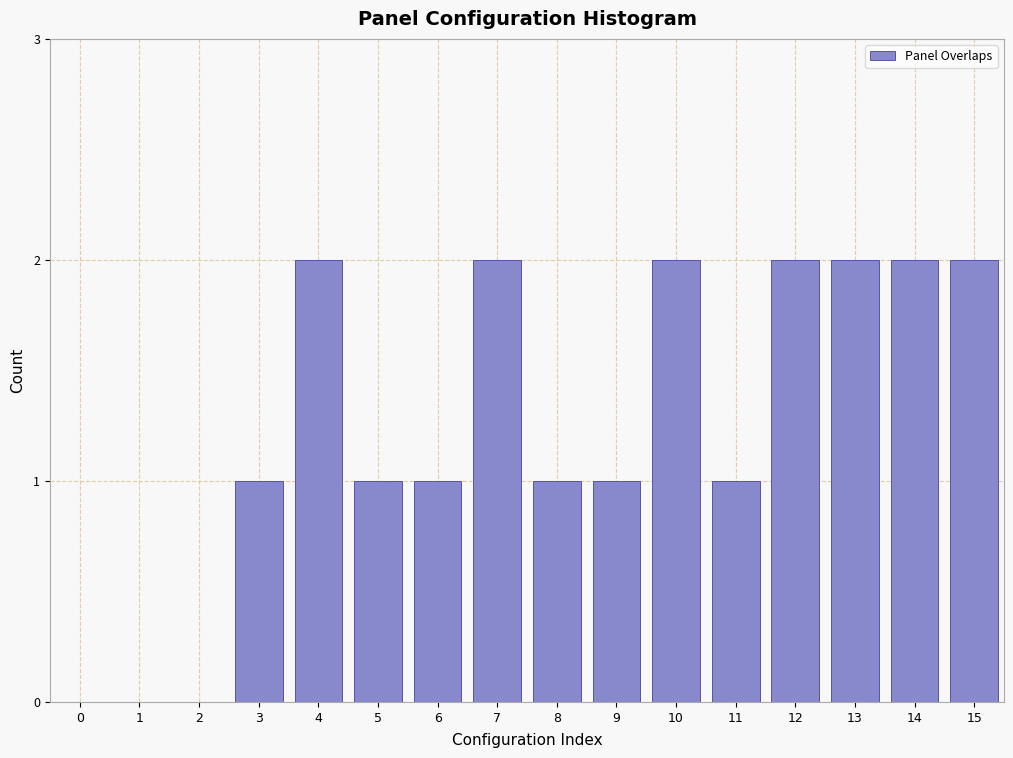

Reading left to right, transcribe all the data shown in this chart.

0=0	1=0	2=0	3=1	4=2	5=1	6=1	7=2	8=1	9=1	10=2	11=1	12=2	13=2	14=2	15=2